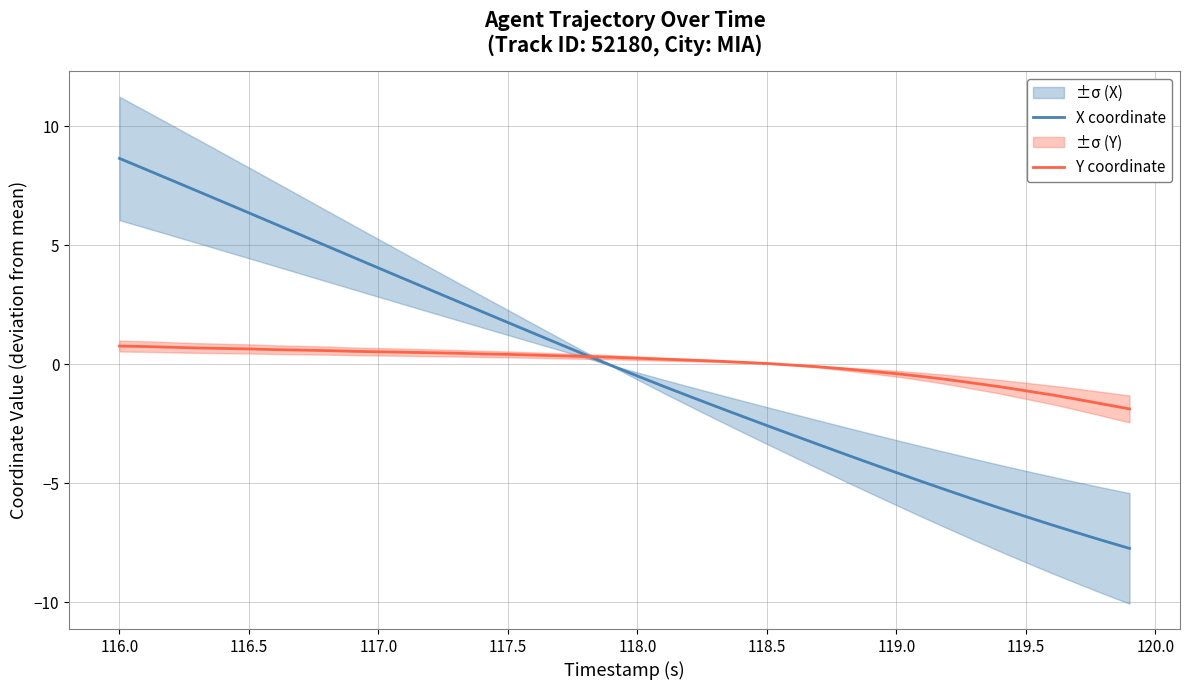

True or false: Y coordinate and X coordinate intersect in this chart.

True